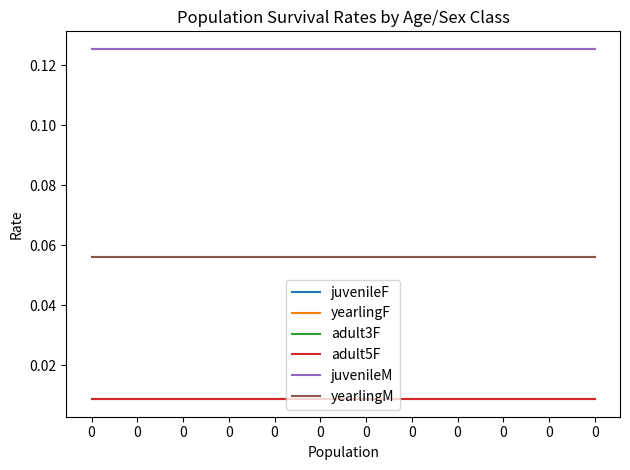

True or false: adult3F and adult5F cross at least once.

False